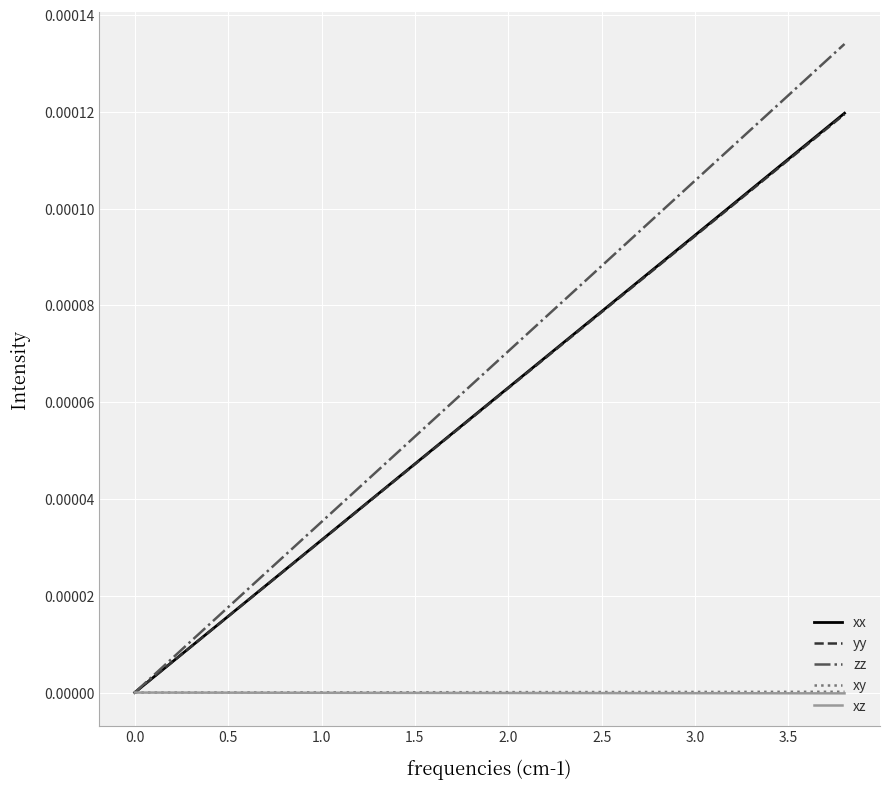

Which series has the largest total across all categories?

zz